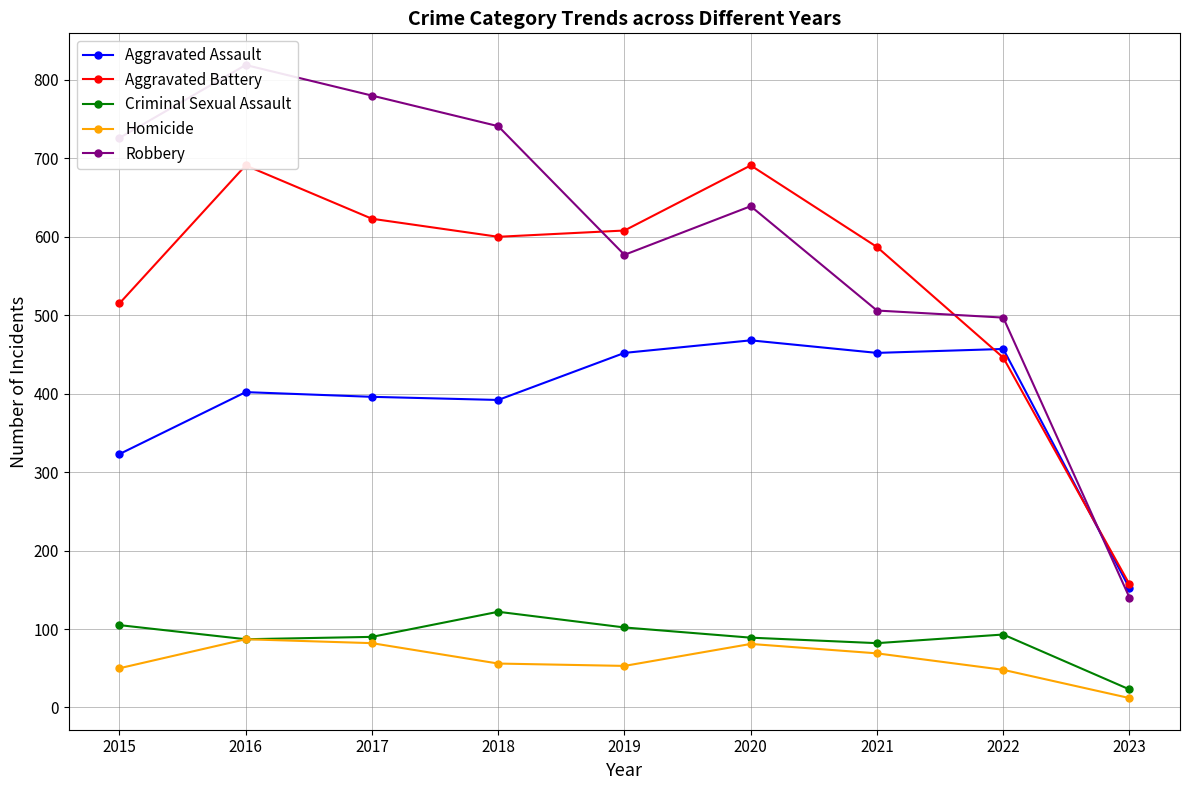

At which label does Criminal Sexual Assault reach its minimum?

2023